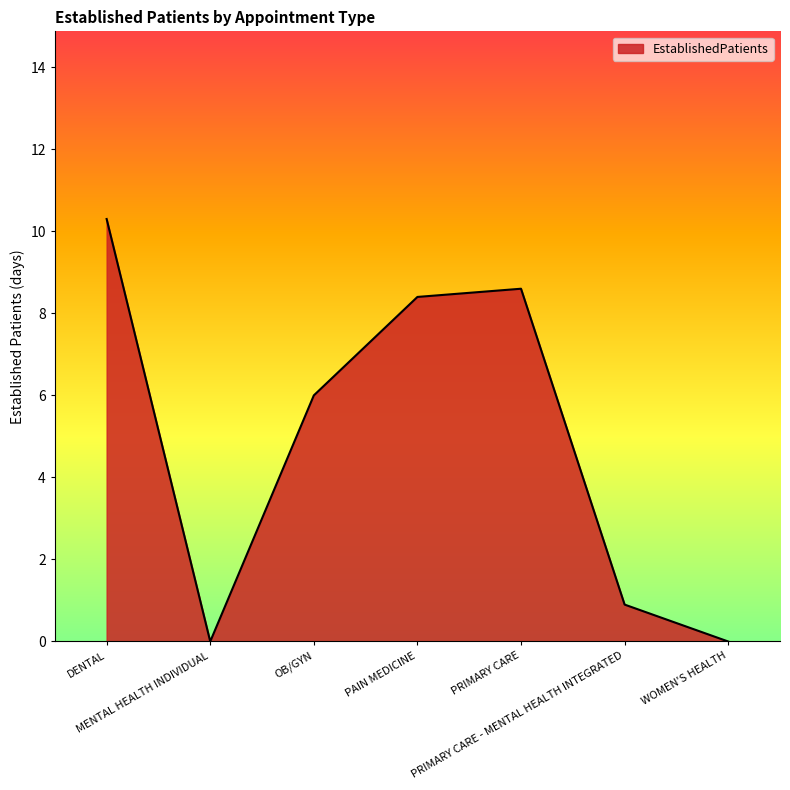

The chart shows a value of 10.3 at DENTAL. True or false?

True